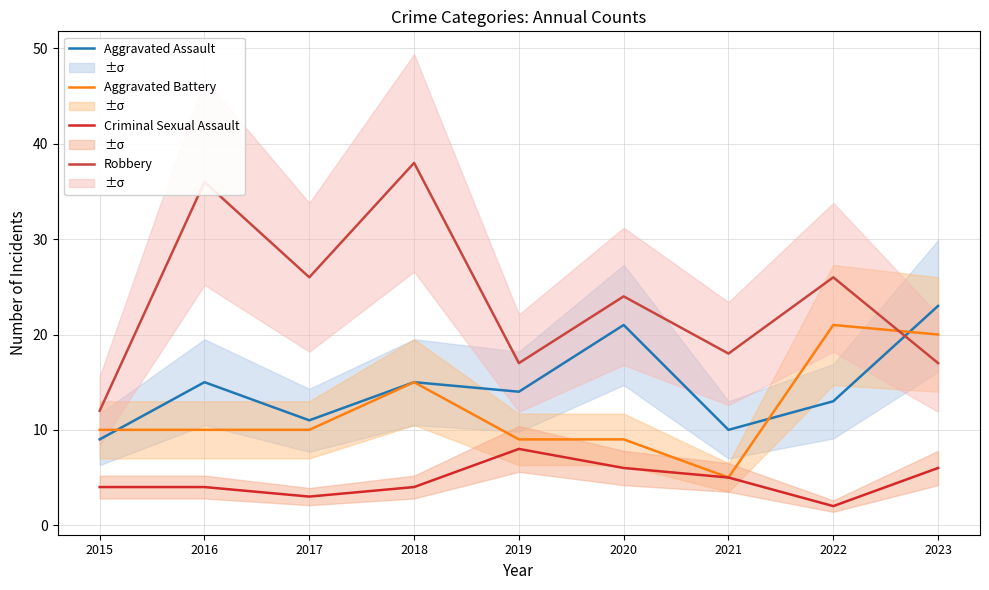

Reading right to left, list all the values displayed in this chart.

Aggravated Assault: 2023=23	2022=13	2021=10	2020=21	2019=14	2018=15	2017=11	2016=15	2015=9
Aggravated Battery: 2023=20	2022=21	2021=5	2020=9	2019=9	2018=15	2017=10	2016=10	2015=10
Criminal Sexual Assault: 2023=6	2022=2	2021=5	2020=6	2019=8	2018=4	2017=3	2016=4	2015=4
Robbery: 2023=17	2022=26	2021=18	2020=24	2019=17	2018=38	2017=26	2016=36	2015=12